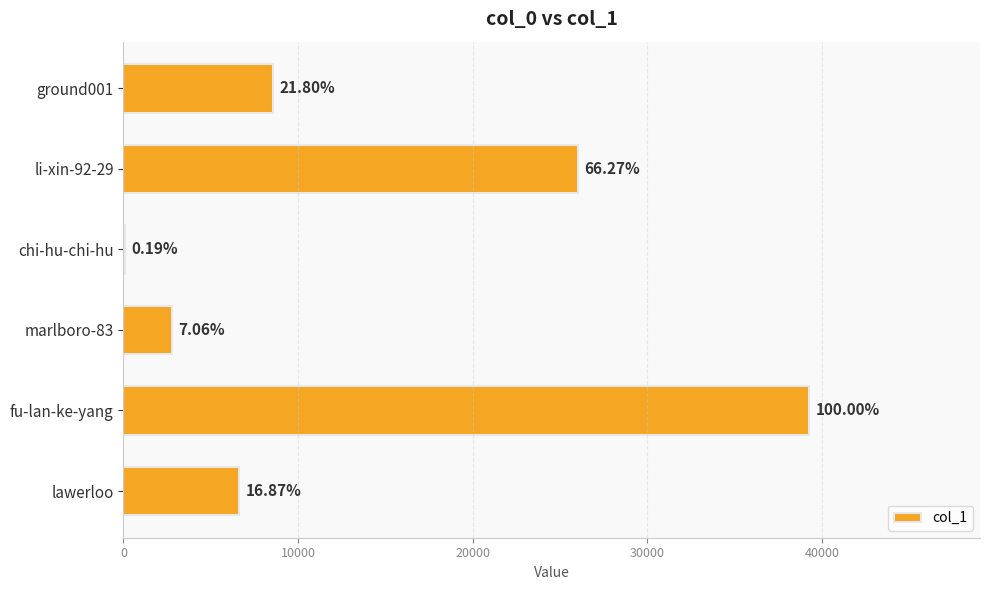

What is the difference between the maximum and second lowest values?

36477